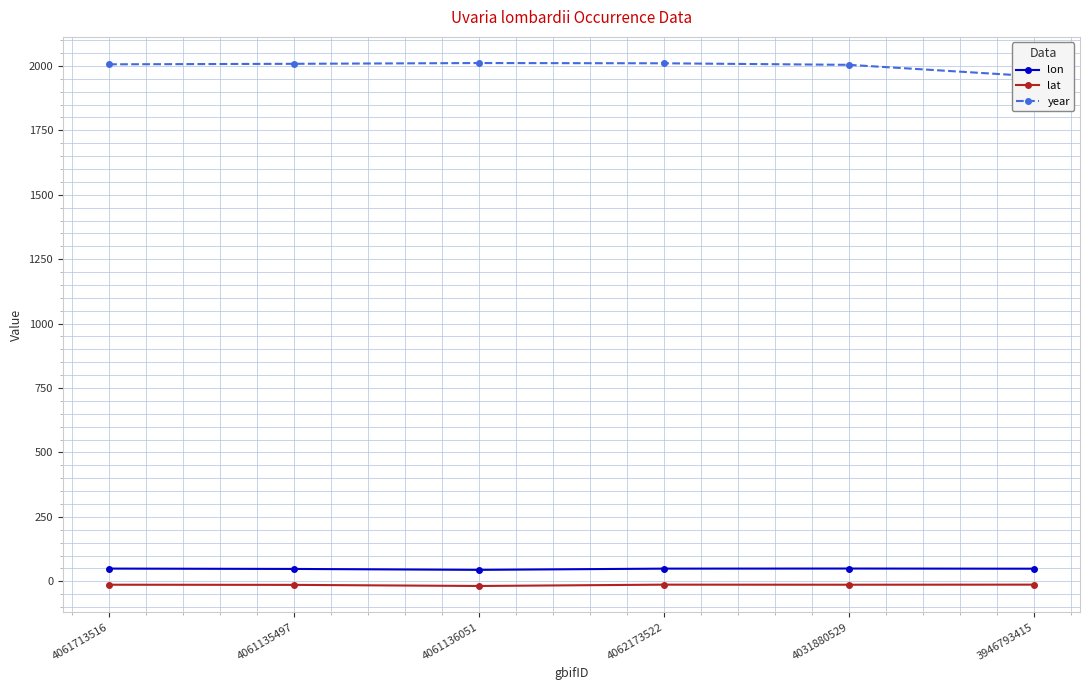

How many interior local peaks does the year series have?

1